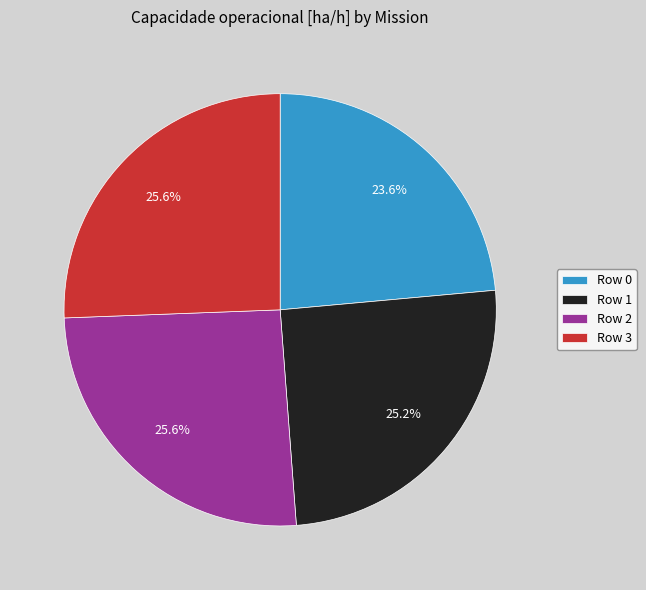

What percentage is the Row 2 slice, to the nearest percent?

26%